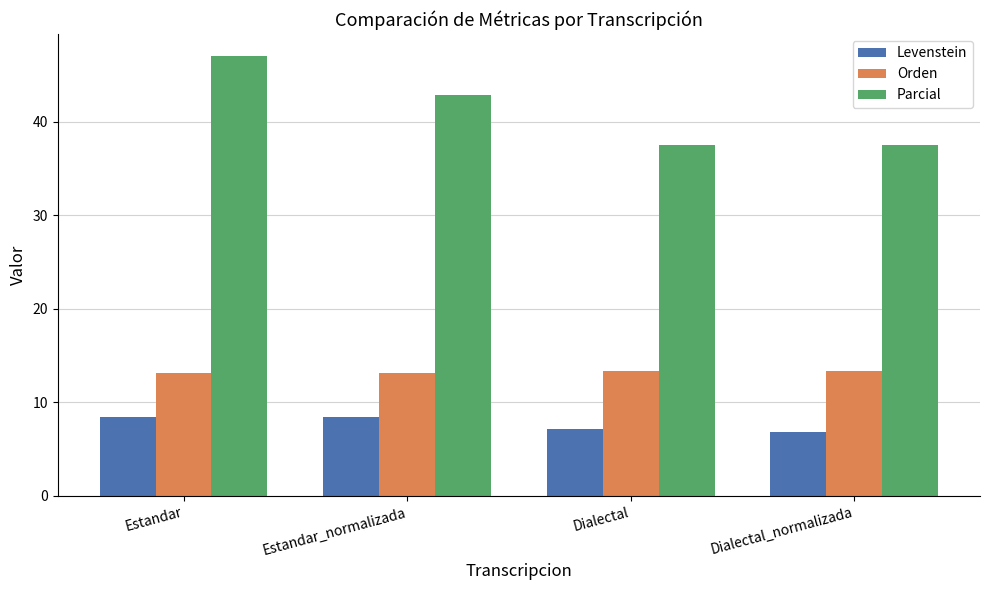

Which series has the largest total across all categories?

Parcial